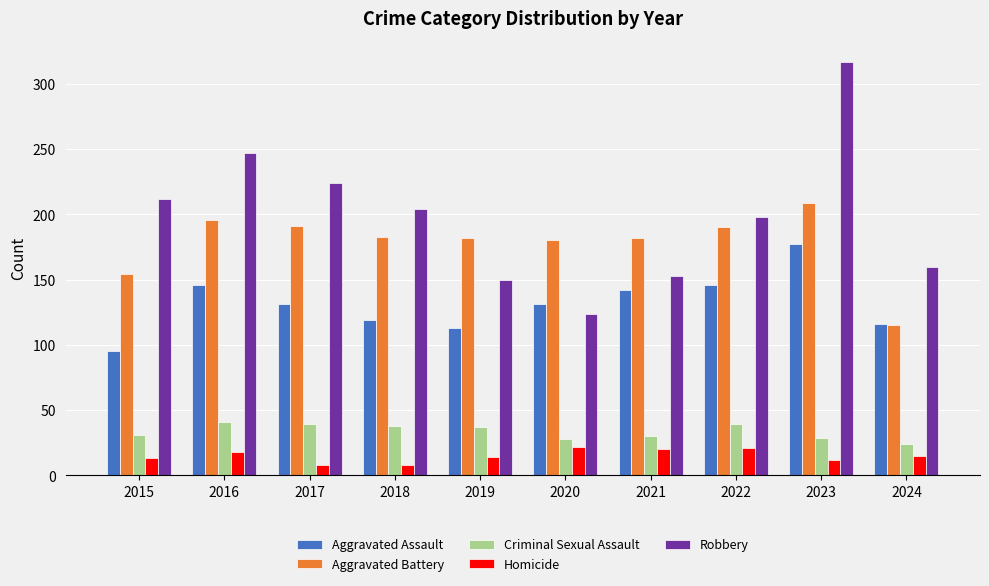

What is the difference between the maximum and minimum values in the Homicide series?

14